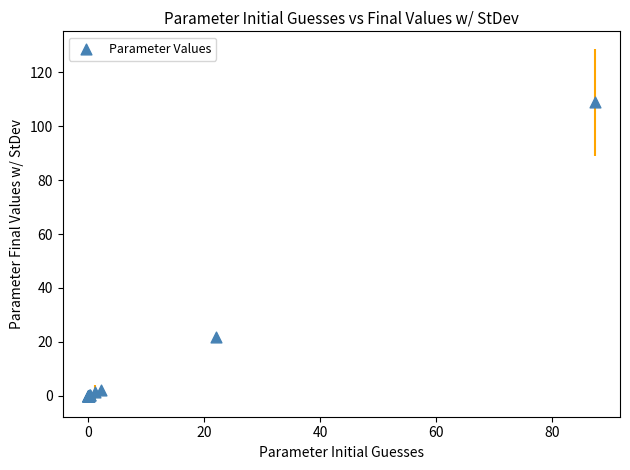

What Y value in the scatter plot is closest to 54?

21.9